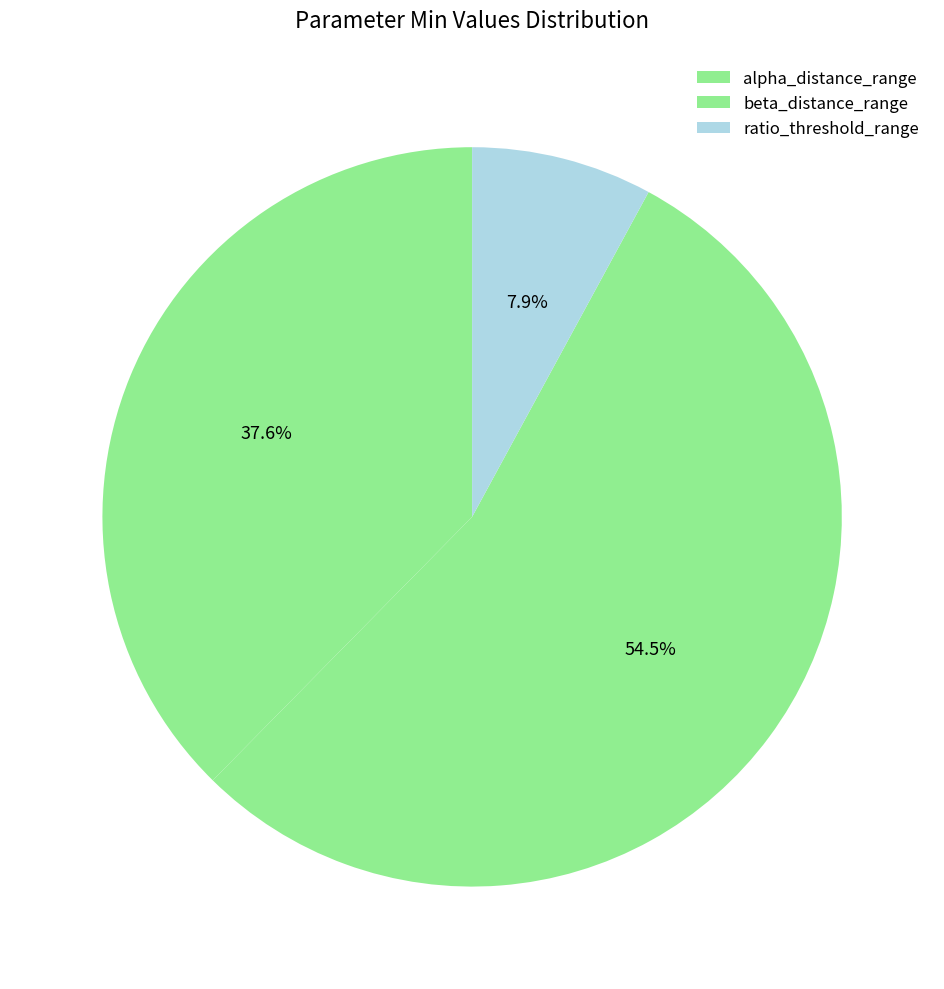

How much of the chart is everything except beta_distance_range?

45.5%